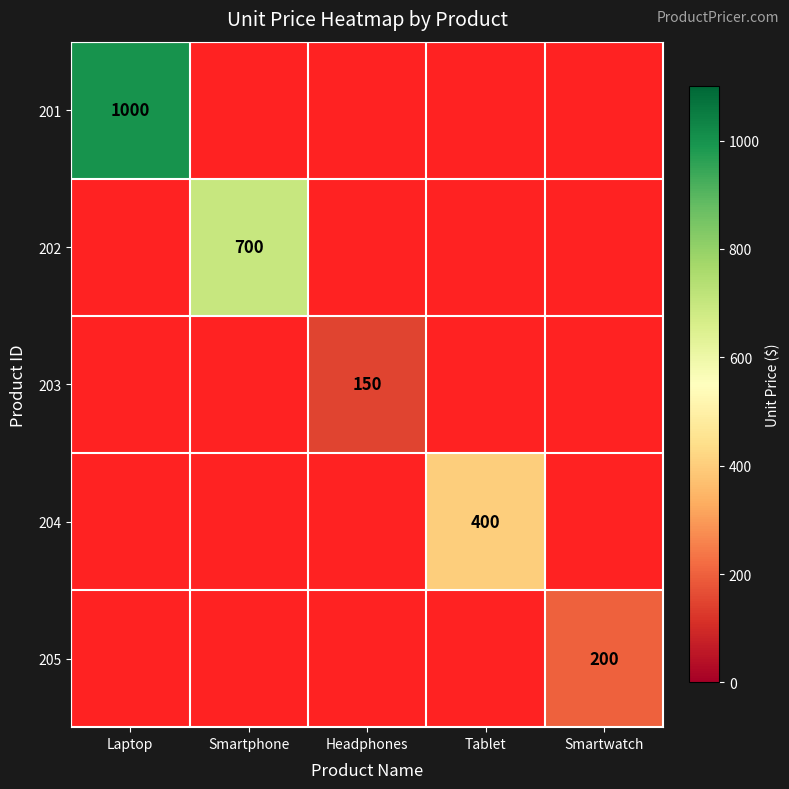

True or false: 204 has a value of 133 at Tablet.

False